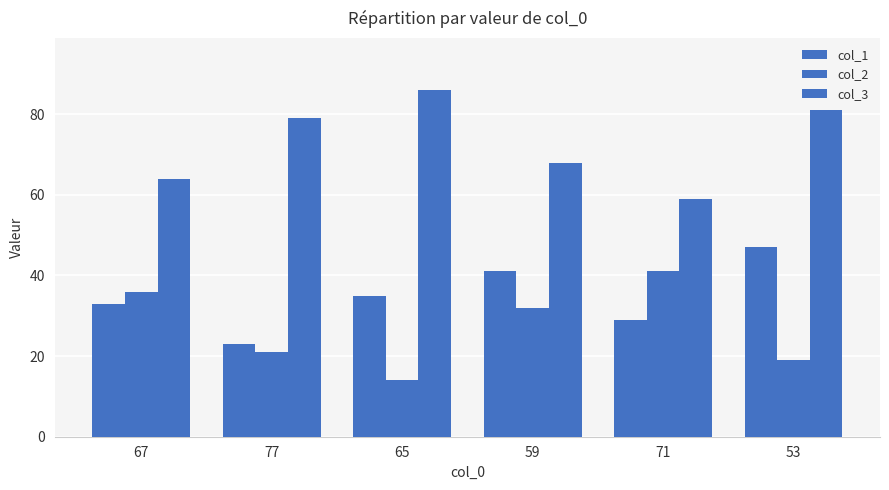

Rank the categories by col_2 value from lowest to highest.

65, 53, 77, 59, 67, 71